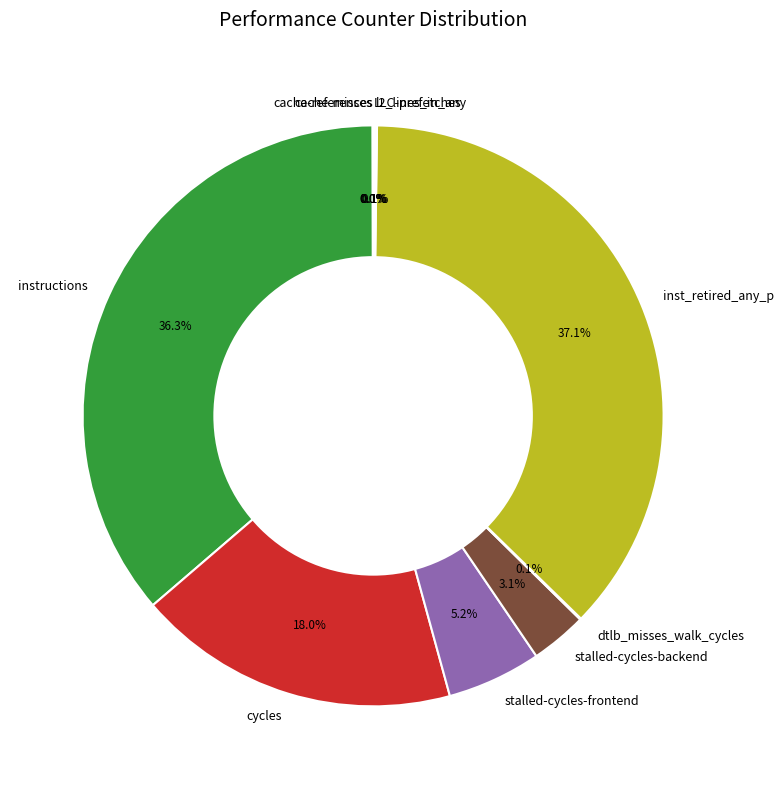

To the nearest percent, what percentage of the pie is inst_retired_any_p?

37%